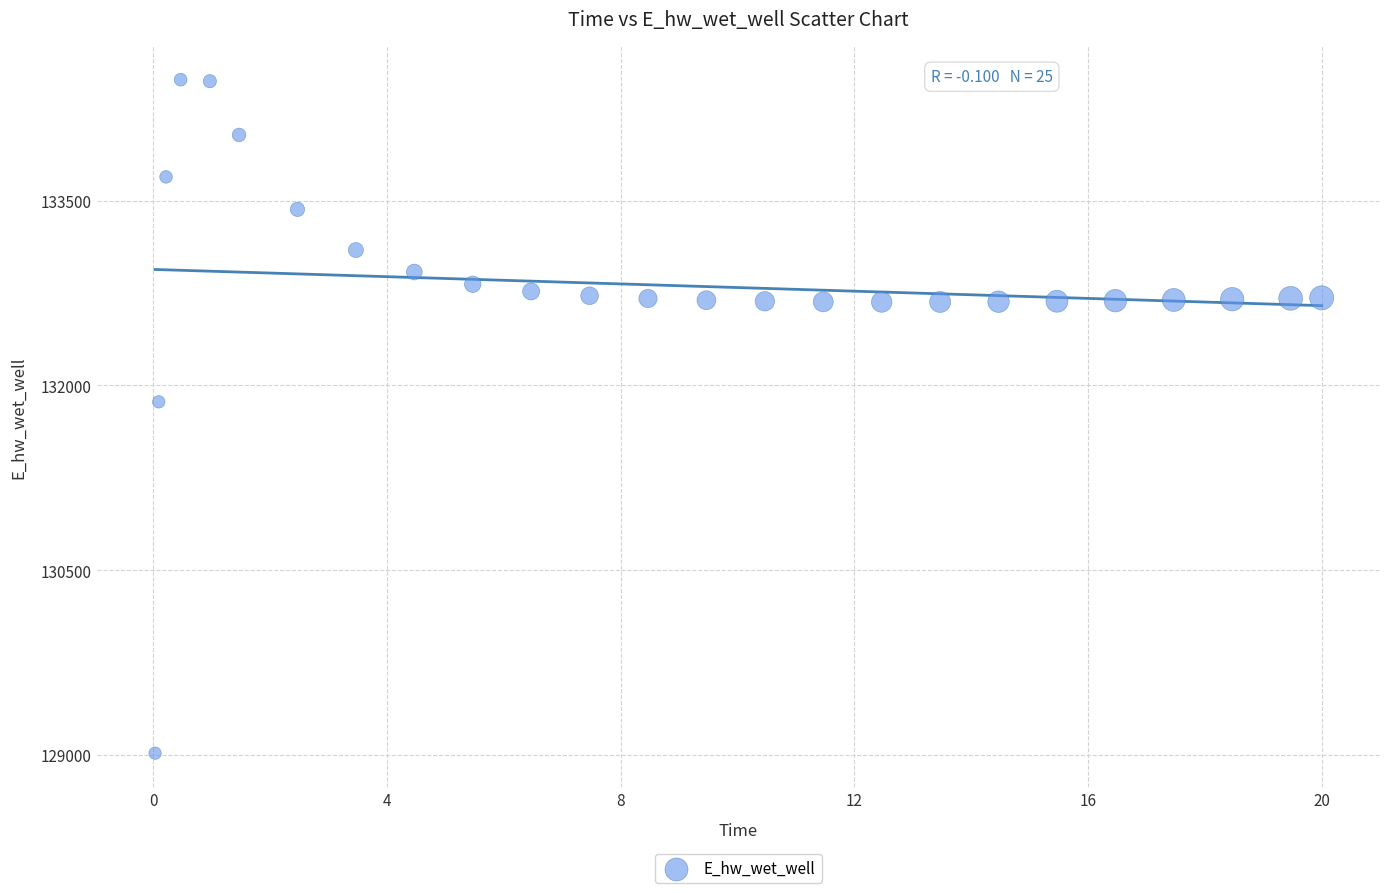

What is the range of Y values (max minus min)?

5465.8